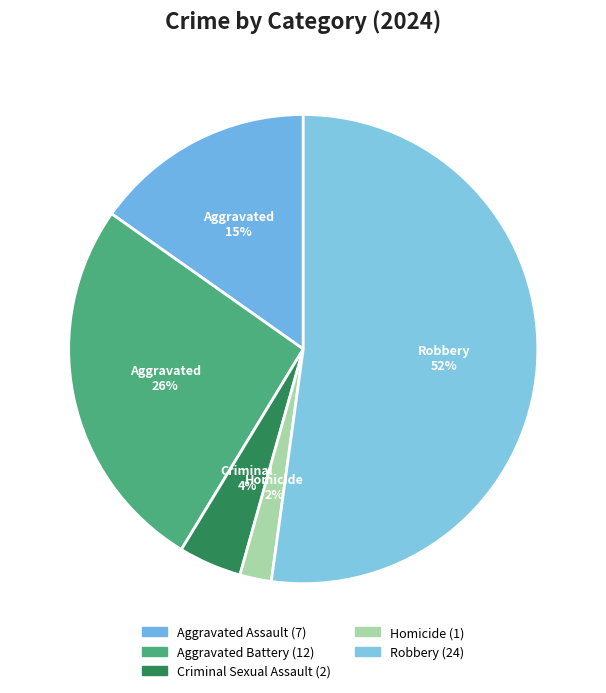

What percentage is the Criminal Sexual Assault slice, to the nearest percent?

4%